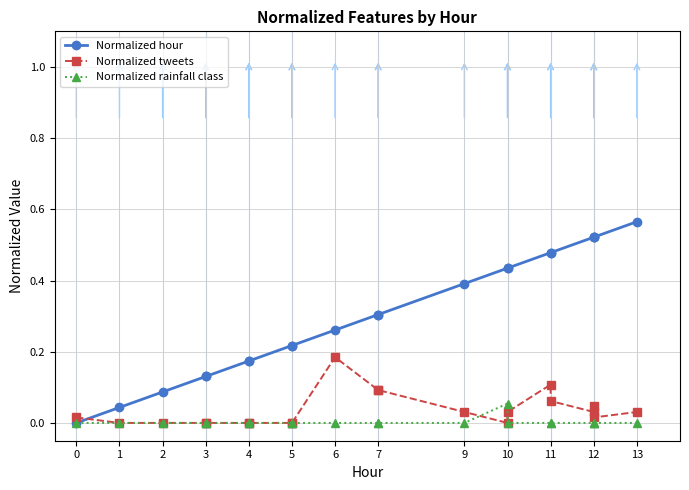

Is the value of Normalized hour at 5 greater than the value of Normalized tweets at 6?

Yes